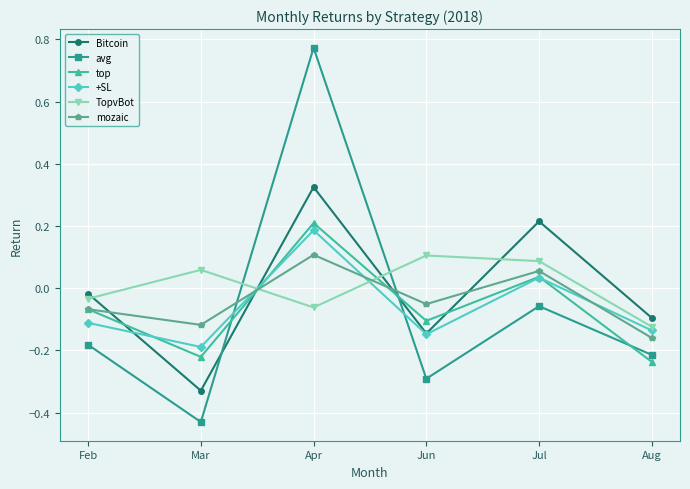

Which category has the highest value across all series?

Apr